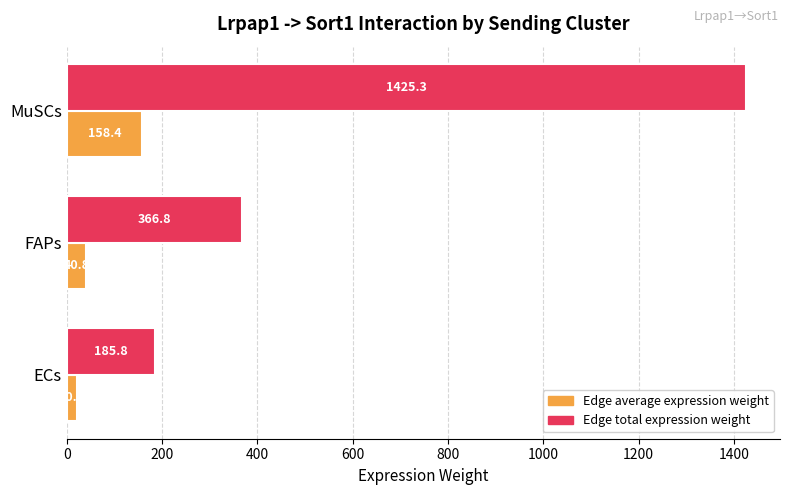

What is the approximate value of Edge total expression weight at ECs?

185.8